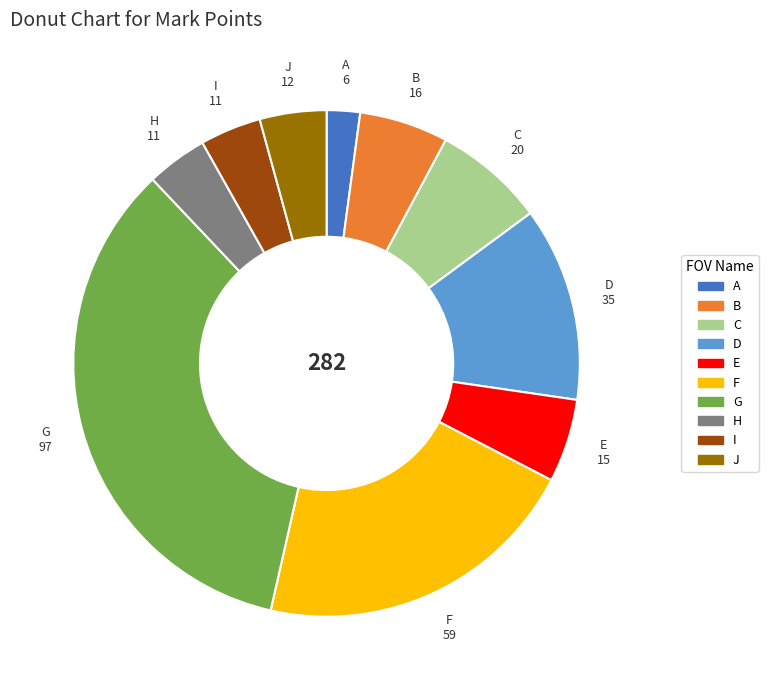

The C slice represents 7% of the pie. True or false?

True